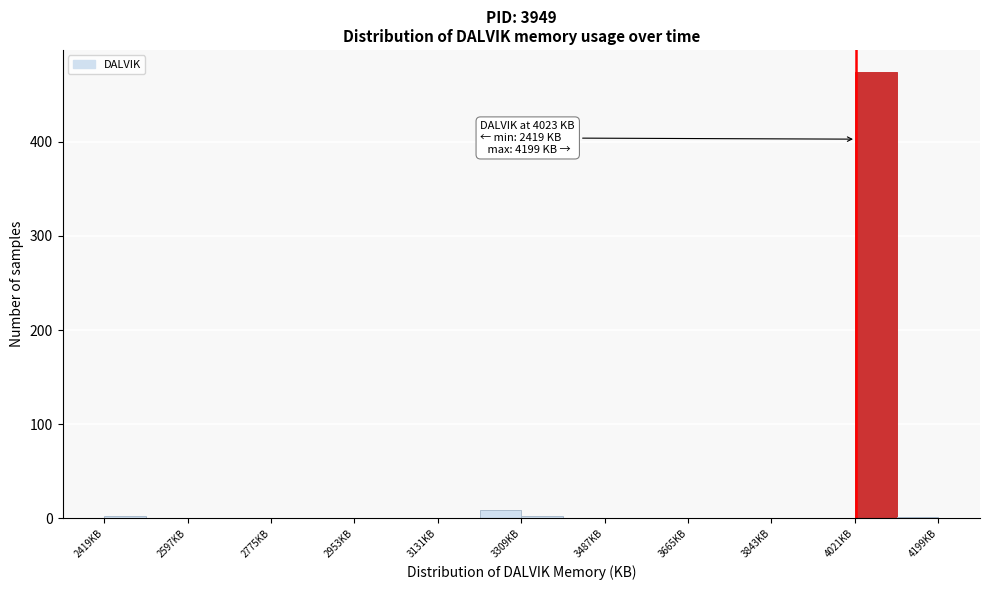

Which range on the x-axis has the tallest bar?

4020 to 4120